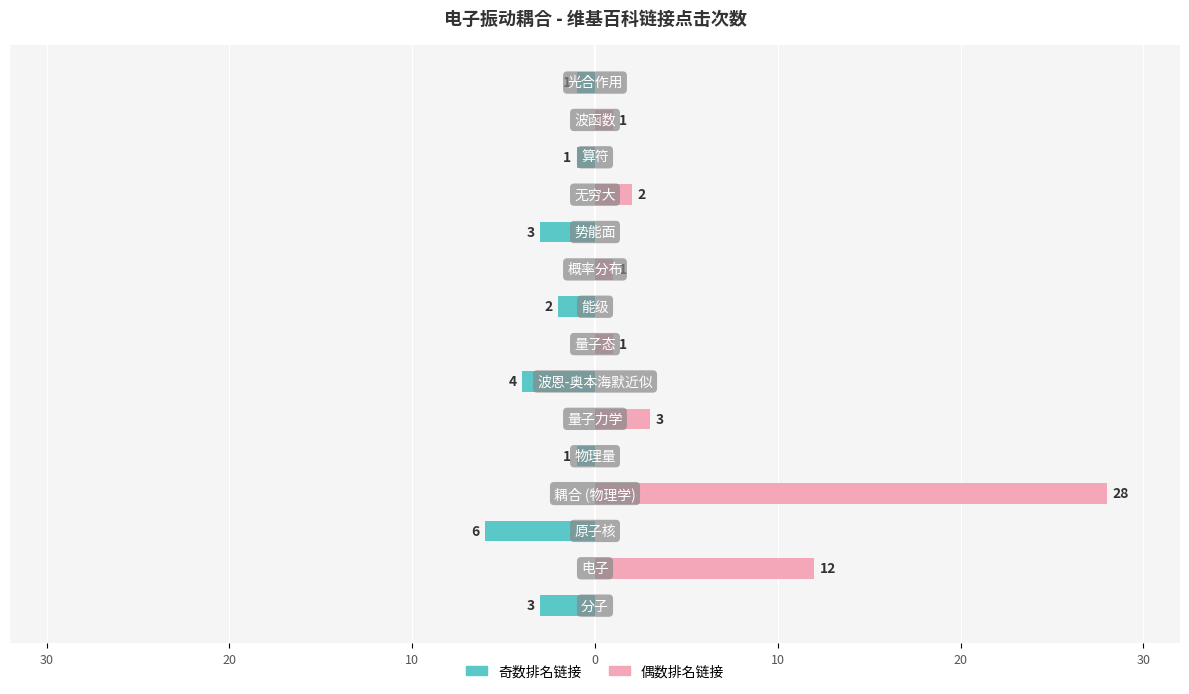

What are all the series names shown in the legend?

奇数排名链接, 偶数排名链接